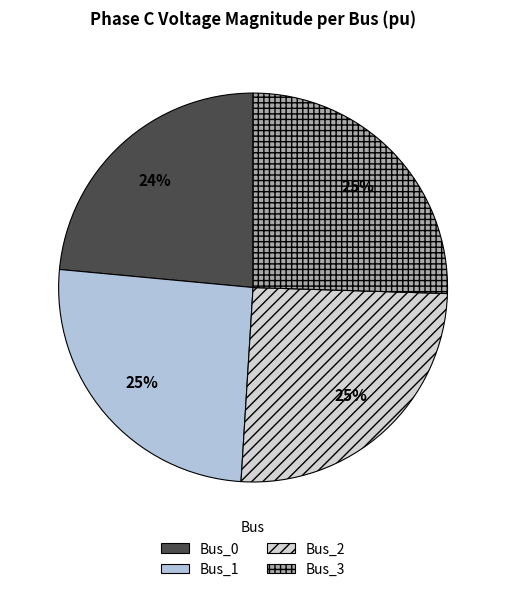

Do Bus_0 and Bus_3 together represent more than half of the pie?

No